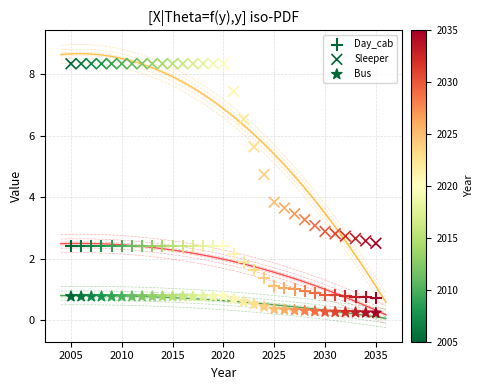

How many points are shown in the scatter plot?

93